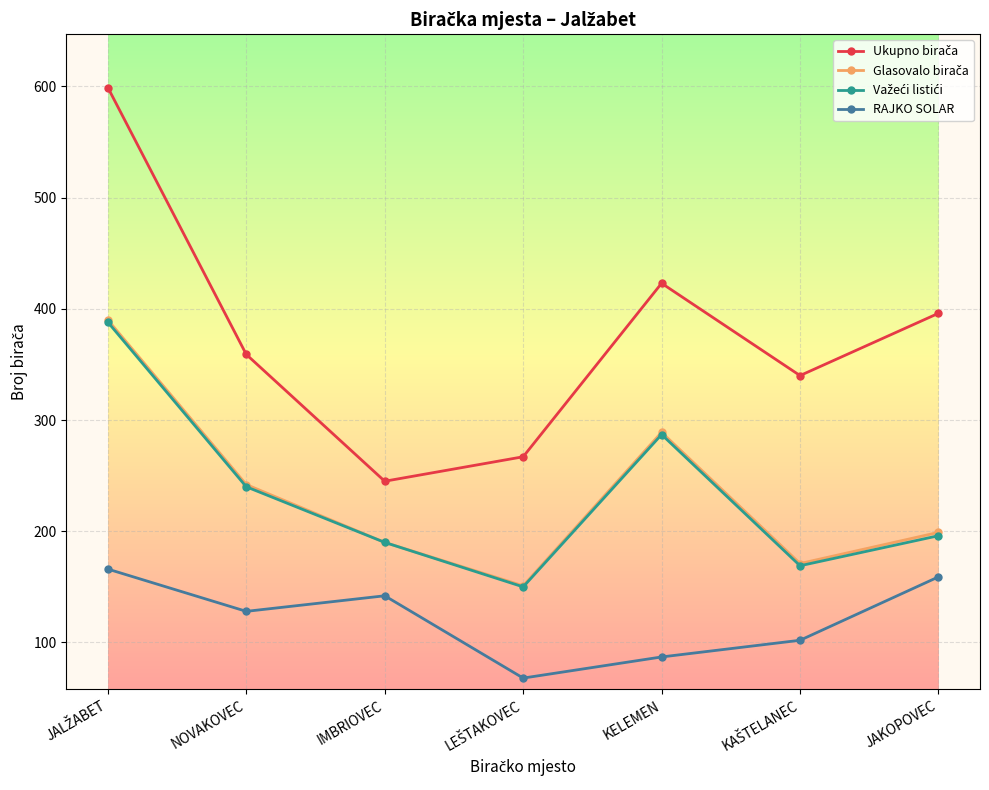

What is the spread (max minus min) of values at IMBRIOVEC?

103